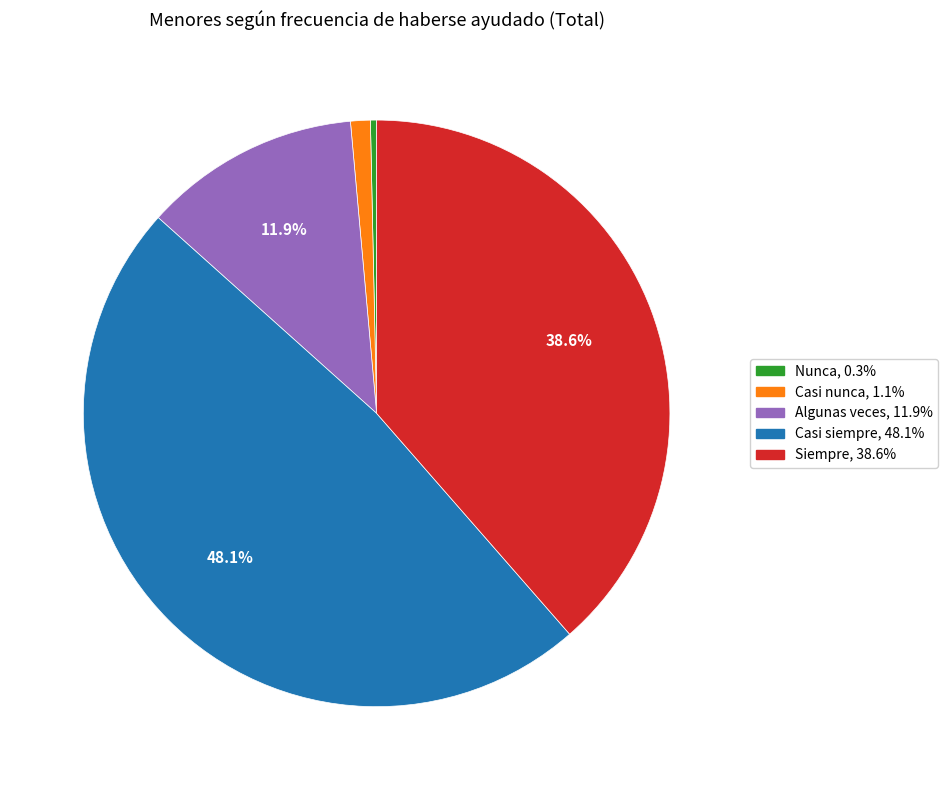

To the nearest percent, what is the average slice percentage?

20%